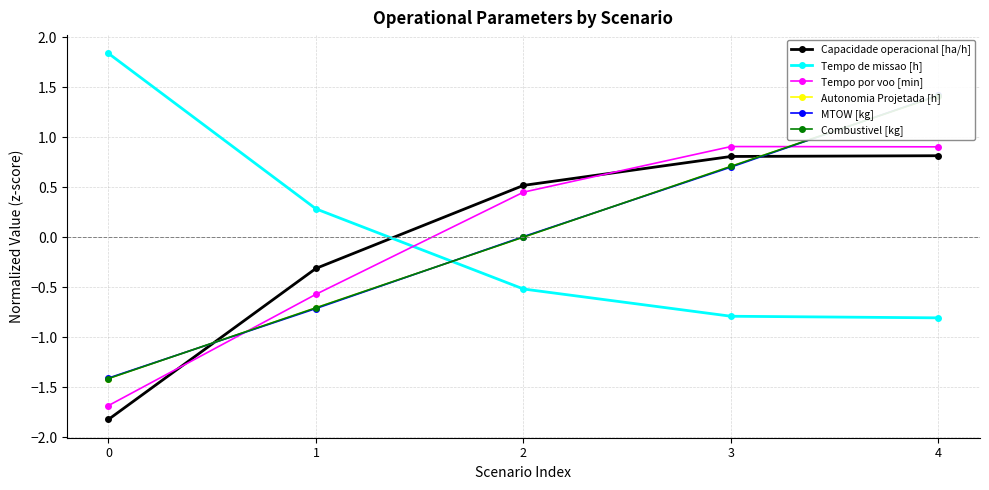

Reading left to right, list all the values displayed in this chart.

Capacidade operacional [ha/h]: 0=-1.8	1=-0.3	2=0.5	3=0.8	4=0.8
Tempo de missao [h]: 0=1.8	1=0.3	2=-0.5	3=-0.8	4=-0.8
Tempo por voo [min]: 0=-1.7	1=-0.6	2=0.4	3=0.9	4=0.9
Autonomia Projetada [h]: 0=-1.4	1=-0.7	2=0.0	3=0.7	4=1.4
MTOW [kg]: 0=-1.4	1=-0.7	2=0.0	3=0.7	4=1.4
Combustivel [kg]: 0=-1.4	1=-0.7	2=0.0	3=0.7	4=1.4